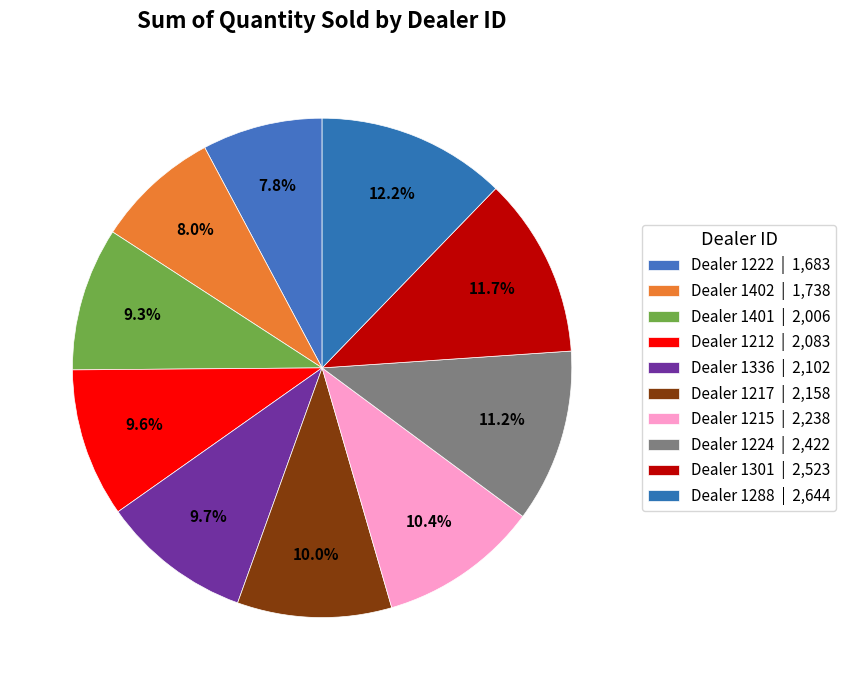

How many slices are in this pie chart?

10